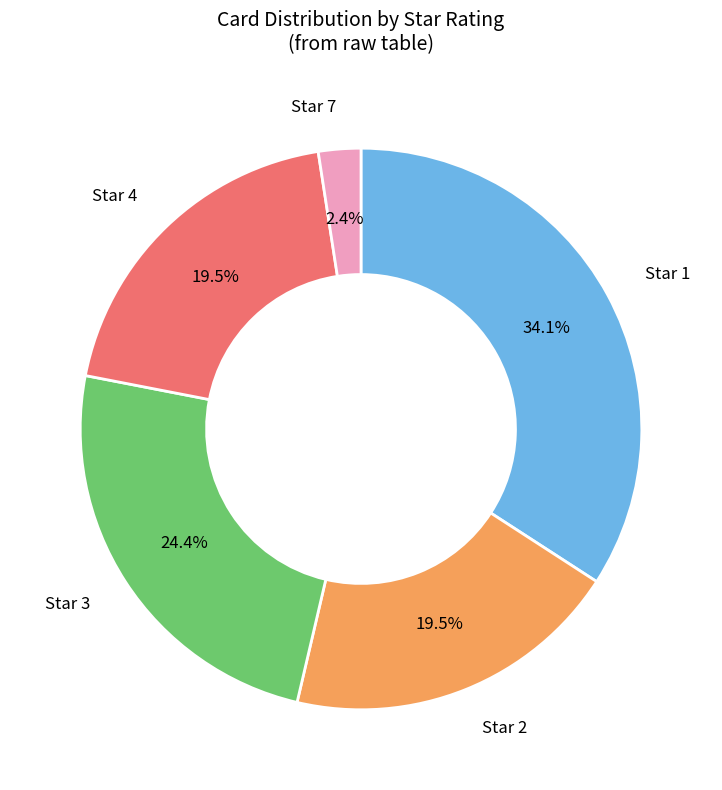

Does any single category account for the majority?

No